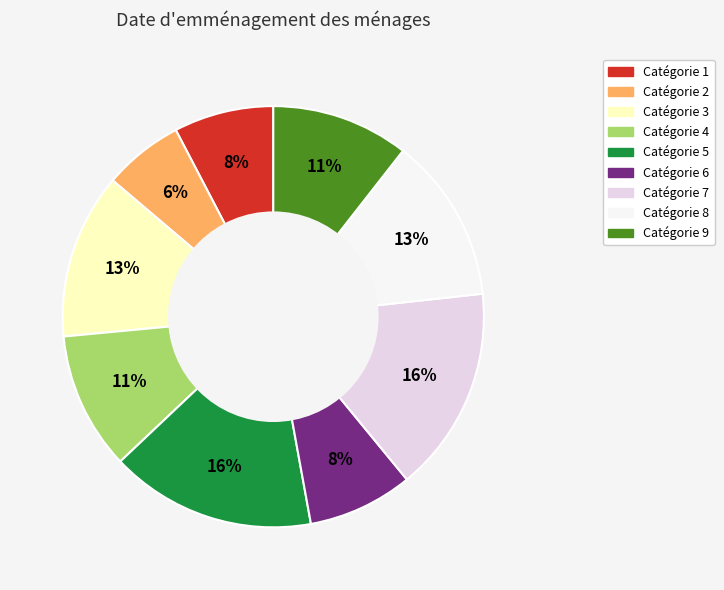

Does any single category account for the majority?

No